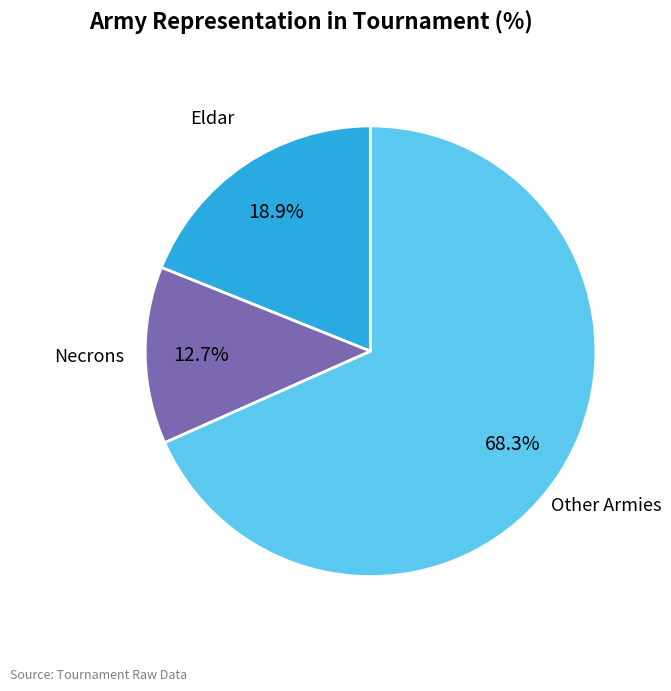

Is there a majority slice in this chart?

Yes